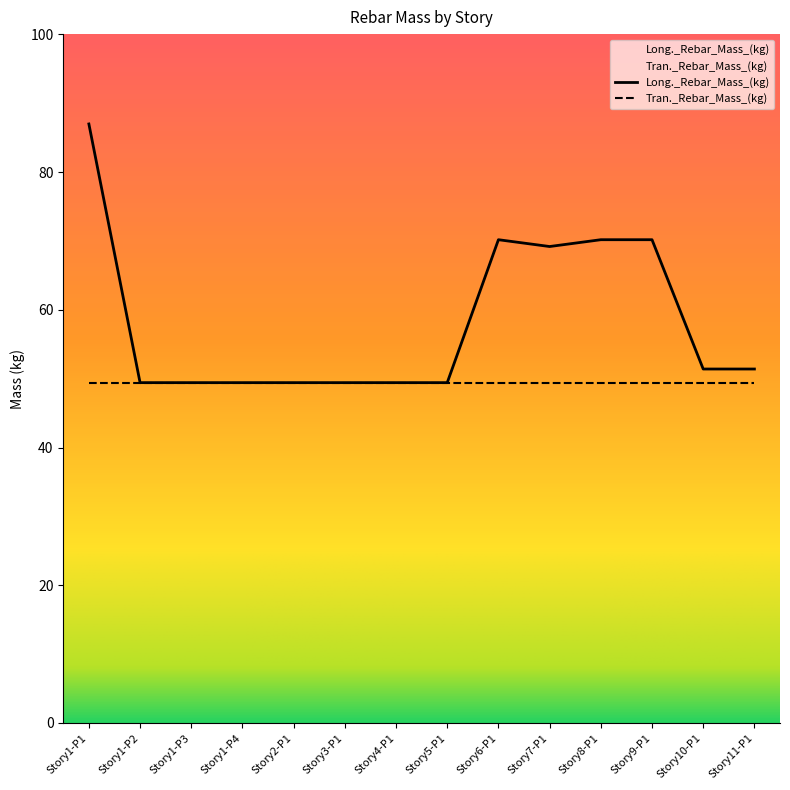

What is the change in value from Story2-P1 to Story10-P1?

+2.0